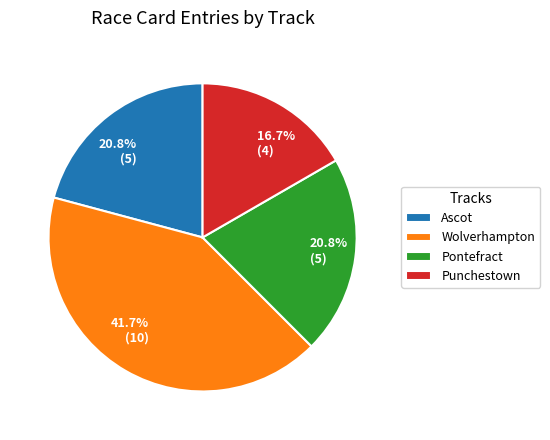

How much of the chart is everything except Pontefract?

79.2%